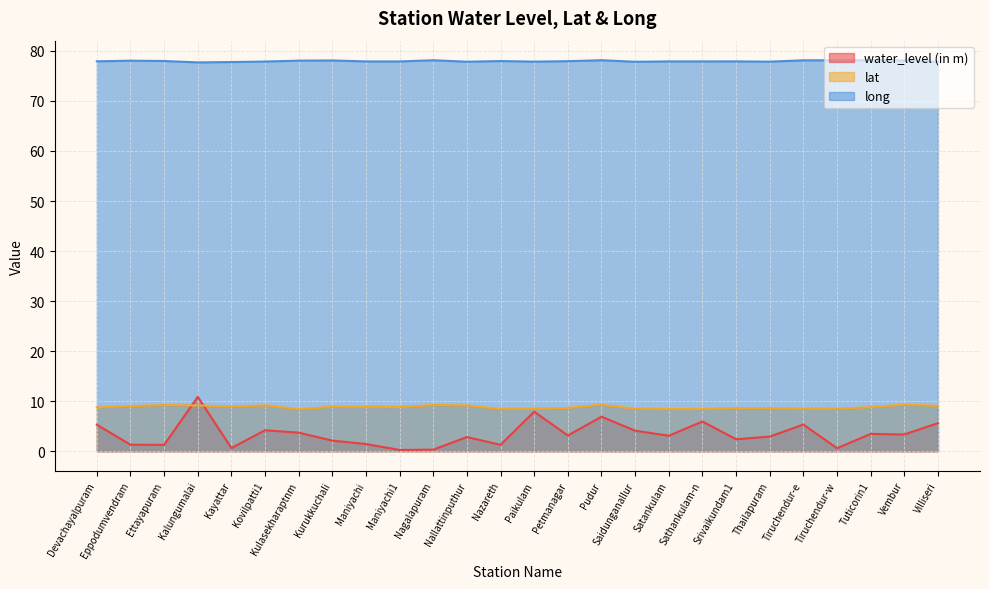

True or false: water_level (in m) and lat cross at least once.

True